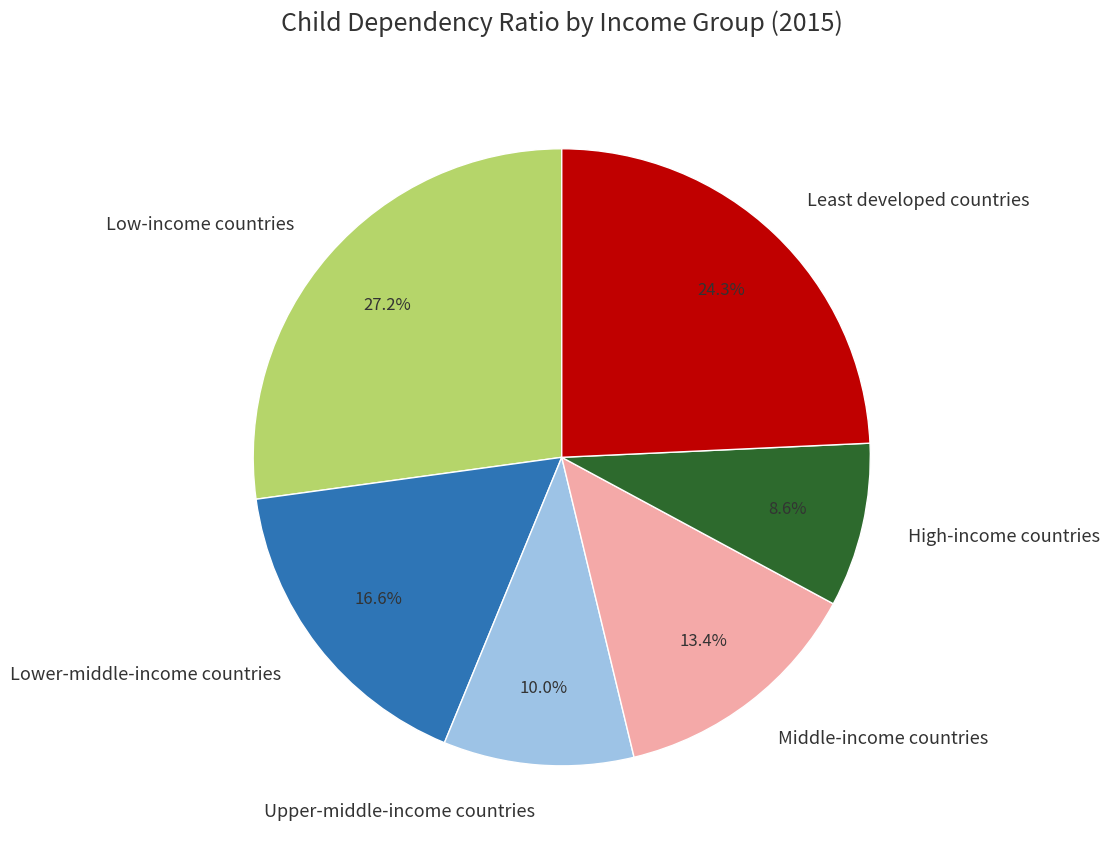

What percentage is the Upper-middle-income countries slice, to the nearest percent?

10%